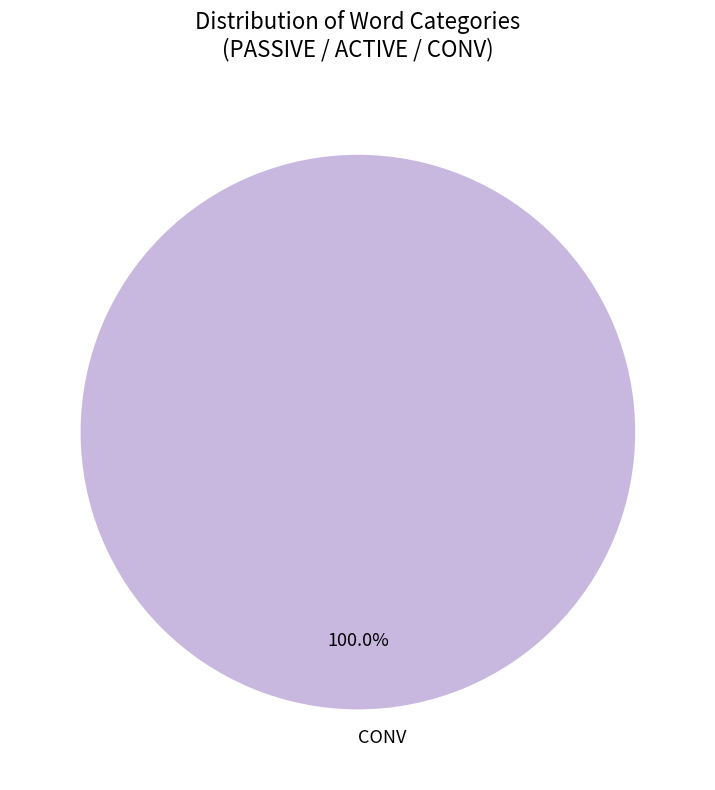

Count the number of slices in the pie.

1